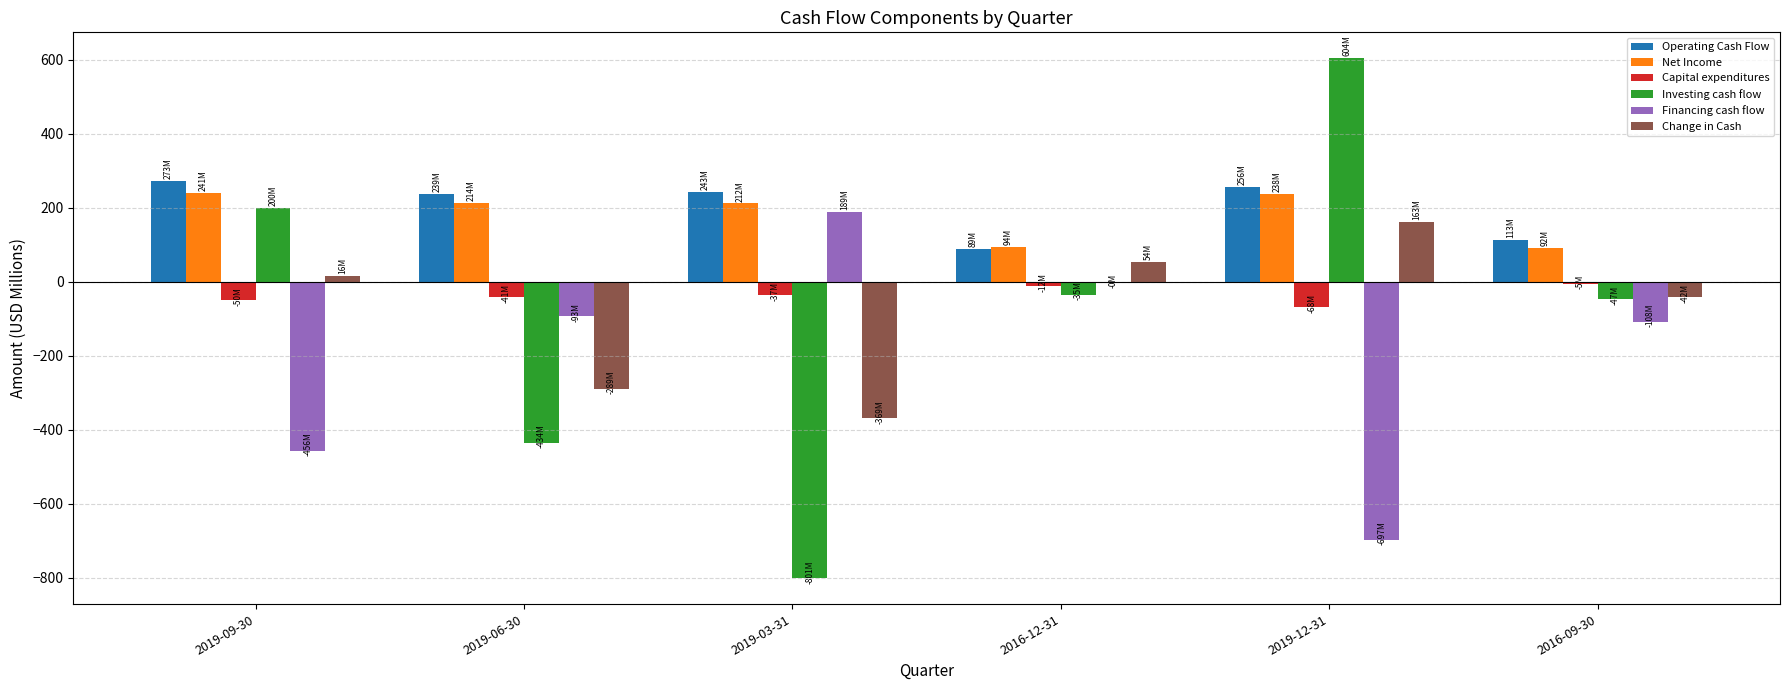

What is the sum of all Net Income values?

1091.5